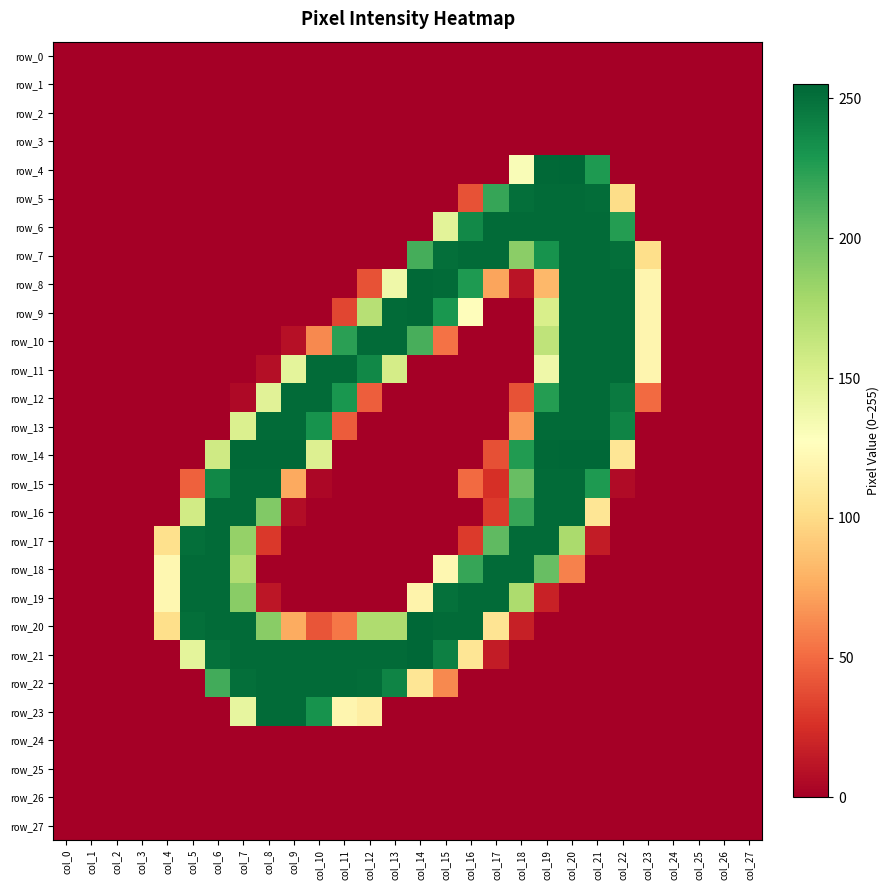

Reading right to left, transcribe all the data shown in this chart.

row_0: col_27=0	col_26=0	col_25=0	col_24=0	col_23=0	col_22=0	col_21=0	col_20=0	col_19=0	col_18=0	col_17=0	col_16=0	col_15=0	col_14=0	col_13=0	col_12=0	col_11=0	col_10=0	col_9=0	col_8=0	col_7=0	col_6=0	col_5=0	col_4=0	col_3=0	col_2=0	col_1=0	col_0=0
row_1: col_27=0	col_26=0	col_25=0	col_24=0	col_23=0	col_22=0	col_21=0	col_20=0	col_19=0	col_18=0	col_17=0	col_16=0	col_15=0	col_14=0	col_13=0	col_12=0	col_11=0	col_10=0	col_9=0	col_8=0	col_7=0	col_6=0	col_5=0	col_4=0	col_3=0	col_2=0	col_1=0	col_0=0
row_2: col_27=0	col_26=0	col_25=0	col_24=0	col_23=0	col_22=0	col_21=0	col_20=0	col_19=0	col_18=0	col_17=0	col_16=0	col_15=0	col_14=0	col_13=0	col_12=0	col_11=0	col_10=0	col_9=0	col_8=0	col_7=0	col_6=0	col_5=0	col_4=0	col_3=0	col_2=0	col_1=0	col_0=0
row_3: col_27=0	col_26=0	col_25=0	col_24=0	col_23=0	col_22=0	col_21=0	col_20=0	col_19=0	col_18=0	col_17=0	col_16=0	col_15=0	col_14=0	col_13=0	col_12=0	col_11=0	col_10=0	col_9=0	col_8=0	col_7=0	col_6=0	col_5=0	col_4=0	col_3=0	col_2=0	col_1=0	col_0=0
row_4: col_27=0	col_26=0	col_25=0	col_24=0	col_23=0	col_22=0	col_21=228	col_20=255	col_19=254	col_18=131	col_17=0	col_16=0	col_15=0	col_14=0	col_13=0	col_12=0	col_11=0	col_10=0	col_9=0	col_8=0	col_7=0	col_6=0	col_5=0	col_4=0	col_3=0	col_2=0	col_1=0	col_0=0
row_5: col_27=0	col_26=0	col_25=0	col_24=0	col_23=0	col_22=101	col_21=252	col_20=253	col_19=253	col_18=251	col_17=220	col_16=40	col_15=0	col_14=0	col_13=0	col_12=0	col_11=0	col_10=0	col_9=0	col_8=0	col_7=0	col_6=0	col_5=0	col_4=0	col_3=0	col_2=0	col_1=0	col_0=0
row_6: col_27=0	col_26=0	col_25=0	col_24=0	col_23=0	col_22=226	col_21=253	col_20=253	col_19=253	col_18=253	col_17=253	col_16=237	col_15=146	col_14=0	col_13=0	col_12=0	col_11=0	col_10=0	col_9=0	col_8=0	col_7=0	col_6=0	col_5=0	col_4=0	col_3=0	col_2=0	col_1=0	col_0=0
row_7: col_27=0	col_26=0	col_25=0	col_24=0	col_23=102	col_22=251	col_21=253	col_20=253	col_19=232	col_18=189	col_17=253	col_16=253	col_15=251	col_14=215	col_13=0	col_12=0	col_11=0	col_10=0	col_9=0	col_8=0	col_7=0	col_6=0	col_5=0	col_4=0	col_3=0	col_2=0	col_1=0	col_0=0
row_8: col_27=0	col_26=0	col_25=0	col_24=0	col_23=120	col_22=253	col_21=253	col_20=253	col_19=82	col_18=11	col_17=73	col_16=228	col_15=253	col_14=254	col_13=138	col_12=40	col_11=0	col_10=0	col_9=0	col_8=0	col_7=0	col_6=0	col_5=0	col_4=0	col_3=0	col_2=0	col_1=0	col_0=0
row_9: col_27=0	col_26=0	col_25=0	col_24=0	col_23=120	col_22=253	col_21=253	col_20=253	col_19=153	col_18=0	col_17=0	col_16=126	col_15=230	col_14=254	col_13=253	col_12=170	col_11=35	col_10=0	col_9=0	col_8=0	col_7=0	col_6=0	col_5=0	col_4=0	col_3=0	col_2=0	col_1=0	col_0=0
row_10: col_27=0	col_26=0	col_25=0	col_24=0	col_23=120	col_22=253	col_21=253	col_20=253	col_19=166	col_18=0	col_17=0	col_16=0	col_15=53	col_14=214	col_13=253	col_12=253	col_11=224	col_10=62	col_9=9	col_8=0	col_7=0	col_6=0	col_5=0	col_4=0	col_3=0	col_2=0	col_1=0	col_0=0
row_11: col_27=0	col_26=0	col_25=0	col_24=0	col_23=120	col_22=253	col_21=253	col_20=253	col_19=138	col_18=0	col_17=0	col_16=0	col_15=0	col_14=0	col_13=155	col_12=238	col_11=253	col_10=253	col_9=145	col_8=8	col_7=0	col_6=0	col_5=0	col_4=0	col_3=0	col_2=0	col_1=0	col_0=0
row_12: col_27=0	col_26=0	col_25=0	col_24=0	col_23=50	col_22=245	col_21=253	col_20=253	col_19=226	col_18=40	col_17=0	col_16=0	col_15=0	col_14=0	col_13=0	col_12=45	col_11=230	col_10=253	col_9=253	col_8=147	col_7=5	col_6=0	col_5=0	col_4=0	col_3=0	col_2=0	col_1=0	col_0=0
row_13: col_27=0	col_26=0	col_25=0	col_24=0	col_23=0	col_22=240	col_21=253	col_20=253	col_19=253	col_18=68	col_17=0	col_16=0	col_15=0	col_14=0	col_13=0	col_12=0	col_11=44	col_10=232	col_9=253	col_8=253	col_7=151	col_6=0	col_5=0	col_4=0	col_3=0	col_2=0	col_1=0	col_0=0
row_14: col_27=0	col_26=0	col_25=0	col_24=0	col_23=0	col_22=107	col_21=255	col_20=255	col_19=254	col_18=227	col_17=39	col_16=0	col_15=0	col_14=0	col_13=0	col_12=0	col_11=0	col_10=150	col_9=254	col_8=254	col_7=254	col_6=158	col_5=0	col_4=0	col_3=0	col_2=0	col_1=0	col_0=0
row_15: col_27=0	col_26=0	col_25=0	col_24=0	col_23=0	col_22=6	col_21=228	col_20=253	col_19=253	col_18=203	col_17=25	col_16=50	col_15=0	col_14=0	col_13=0	col_12=0	col_11=0	col_10=4	col_9=75	col_8=253	col_7=253	col_6=238	col_5=46	col_4=0	col_3=0	col_2=0	col_1=0	col_0=0
row_16: col_27=0	col_26=0	col_25=0	col_24=0	col_23=0	col_22=0	col_21=107	col_20=253	col_19=253	col_18=220	col_17=30	col_16=0	col_15=0	col_14=0	col_13=0	col_12=0	col_11=0	col_10=0	col_9=7	col_8=193	col_7=253	col_6=253	col_5=157	col_4=0	col_3=0	col_2=0	col_1=0	col_0=0
row_17: col_27=0	col_26=0	col_25=0	col_24=0	col_23=0	col_22=0	col_21=15	col_20=176	col_19=253	col_18=253	col_17=206	col_16=30	col_15=0	col_14=0	col_13=0	col_12=0	col_11=0	col_10=0	col_9=0	col_8=29	col_7=185	col_6=253	col_5=251	col_4=103	col_3=0	col_2=0	col_1=0	col_0=0
row_18: col_27=0	col_26=0	col_25=0	col_24=0	col_23=0	col_22=0	col_21=0	col_20=59	col_19=203	col_18=253	col_17=253	col_16=220	col_15=121	col_14=0	col_13=0	col_12=0	col_11=0	col_10=0	col_9=0	col_8=0	col_7=173	col_6=253	col_5=253	col_4=121	col_3=0	col_2=0	col_1=0	col_0=0
row_19: col_27=0	col_26=0	col_25=0	col_24=0	col_23=0	col_22=0	col_21=0	col_20=0	col_19=18	col_18=175	col_17=253	col_16=253	col_15=250	col_14=118	col_13=0	col_12=0	col_11=0	col_10=0	col_9=0	col_8=12	col_7=190	col_6=253	col_5=253	col_4=121	col_3=0	col_2=0	col_1=0	col_0=0
row_20: col_27=0	col_26=0	col_25=0	col_24=0	col_23=0	col_22=0	col_21=0	col_20=0	col_19=0	col_18=17	col_17=106	col_16=253	col_15=253	col_14=255	col_13=174	col_12=174	col_11=55	col_10=41	col_9=76	col_8=190	col_7=253	col_6=253	col_5=251	col_4=102	col_3=0	col_2=0	col_1=0	col_0=0
row_21: col_27=0	col_26=0	col_25=0	col_24=0	col_23=0	col_22=0	col_21=0	col_20=0	col_19=0	col_18=0	col_17=15	col_16=107	col_15=242	col_14=255	col_13=253	col_12=253	col_11=253	col_10=253	col_9=253	col_8=253	col_7=253	col_6=250	col_5=145	col_4=0	col_3=0	col_2=0	col_1=0	col_0=0
row_22: col_27=0	col_26=0	col_25=0	col_24=0	col_23=0	col_22=0	col_21=0	col_20=0	col_19=0	col_18=0	col_17=0	col_16=0	col_15=62	col_14=107	col_13=240	col_12=252	col_11=253	col_10=253	col_9=253	col_8=253	col_7=251	col_6=216	col_5=0	col_4=0	col_3=0	col_2=0	col_1=0	col_0=0
row_23: col_27=0	col_26=0	col_25=0	col_24=0	col_23=0	col_22=0	col_21=0	col_20=0	col_19=0	col_18=0	col_17=0	col_16=0	col_15=0	col_14=0	col_13=0	col_12=114	col_11=120	col_10=232	col_9=253	col_8=253	col_7=143	col_6=0	col_5=0	col_4=0	col_3=0	col_2=0	col_1=0	col_0=0
row_24: col_27=0	col_26=0	col_25=0	col_24=0	col_23=0	col_22=0	col_21=0	col_20=0	col_19=0	col_18=0	col_17=0	col_16=0	col_15=0	col_14=0	col_13=0	col_12=0	col_11=0	col_10=0	col_9=0	col_8=0	col_7=0	col_6=0	col_5=0	col_4=0	col_3=0	col_2=0	col_1=0	col_0=0
row_25: col_27=0	col_26=0	col_25=0	col_24=0	col_23=0	col_22=0	col_21=0	col_20=0	col_19=0	col_18=0	col_17=0	col_16=0	col_15=0	col_14=0	col_13=0	col_12=0	col_11=0	col_10=0	col_9=0	col_8=0	col_7=0	col_6=0	col_5=0	col_4=0	col_3=0	col_2=0	col_1=0	col_0=0
row_26: col_27=0	col_26=0	col_25=0	col_24=0	col_23=0	col_22=0	col_21=0	col_20=0	col_19=0	col_18=0	col_17=0	col_16=0	col_15=0	col_14=0	col_13=0	col_12=0	col_11=0	col_10=0	col_9=0	col_8=0	col_7=0	col_6=0	col_5=0	col_4=0	col_3=0	col_2=0	col_1=0	col_0=0
row_27: col_27=0	col_26=0	col_25=0	col_24=0	col_23=0	col_22=0	col_21=0	col_20=0	col_19=0	col_18=0	col_17=0	col_16=0	col_15=0	col_14=0	col_13=0	col_12=0	col_11=0	col_10=0	col_9=0	col_8=0	col_7=0	col_6=0	col_5=0	col_4=0	col_3=0	col_2=0	col_1=0	col_0=0